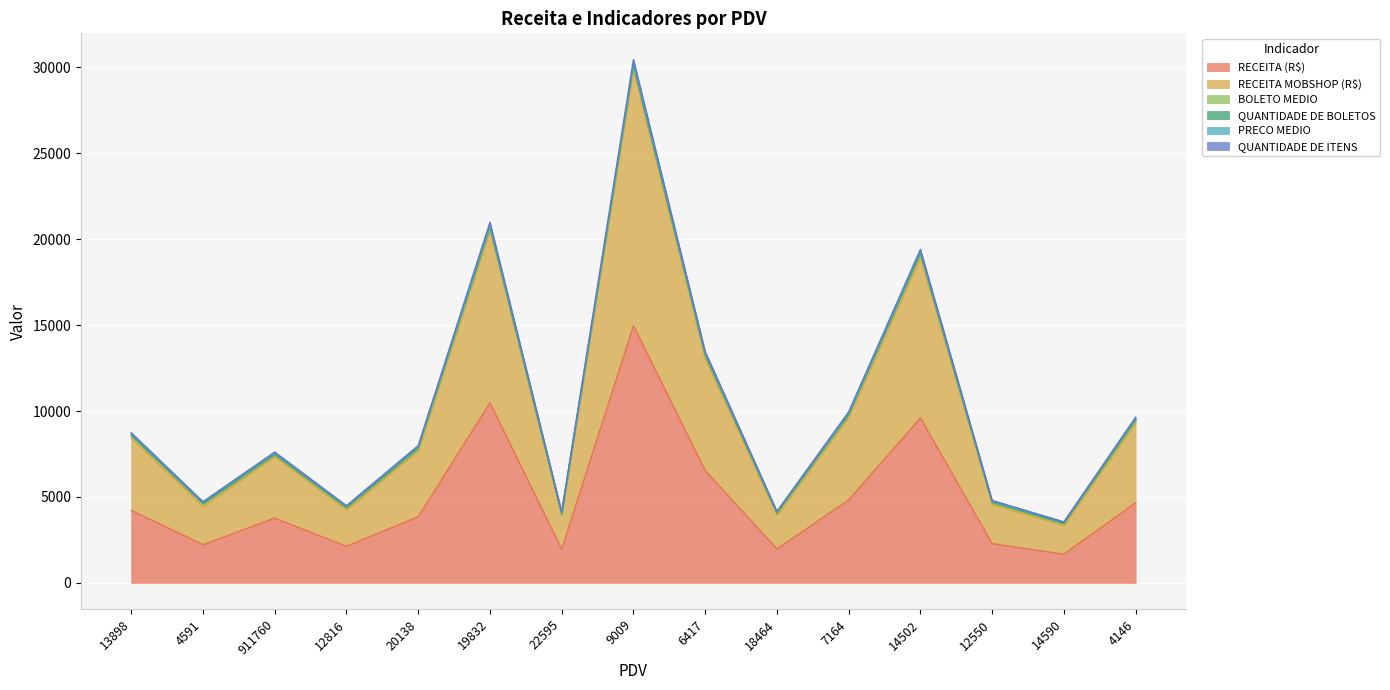

At which label does RECEITA (R$) first exceed 3849?

13898